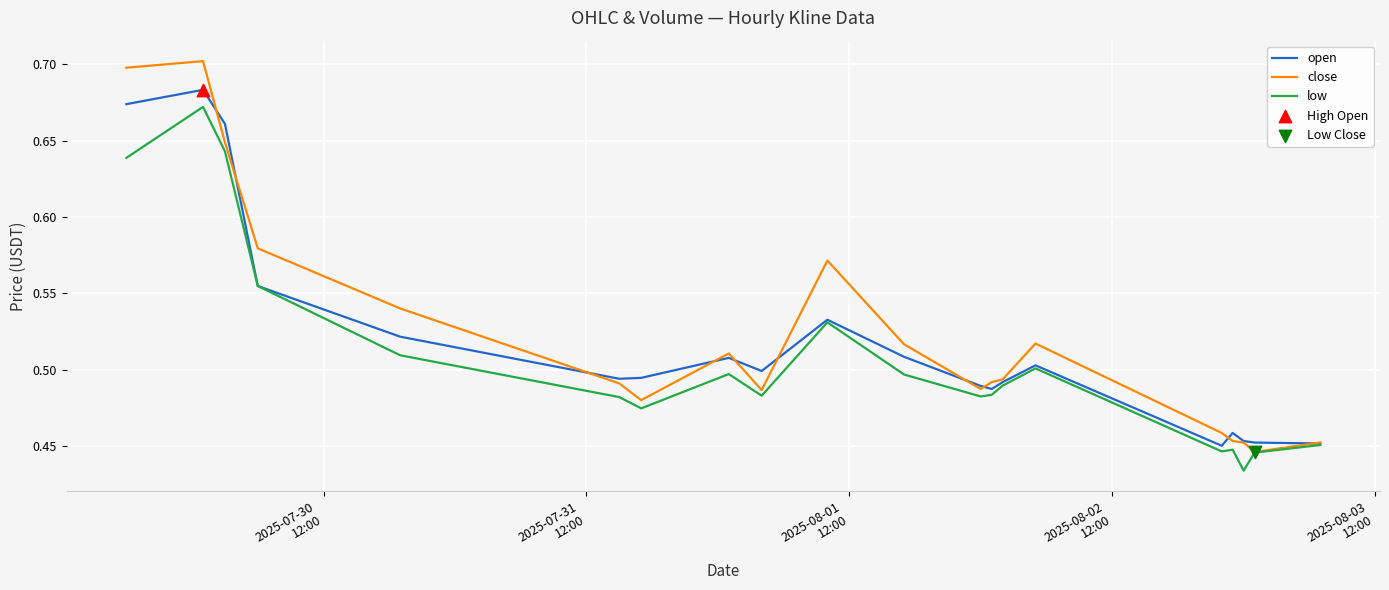

Which series has the largest range (max minus min)?

close